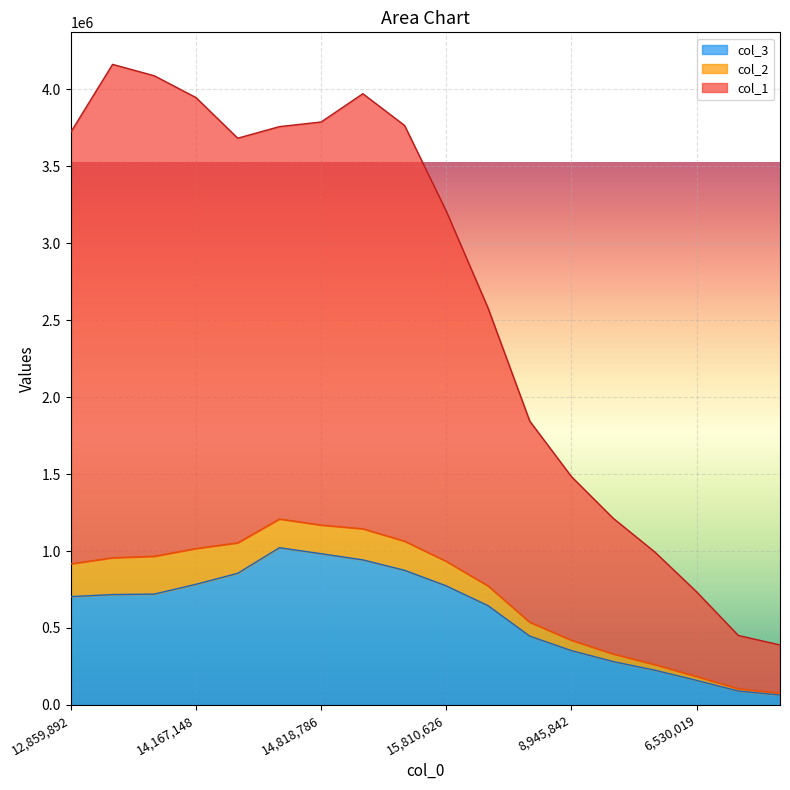

What is the sum of all col_3 values?

10641833